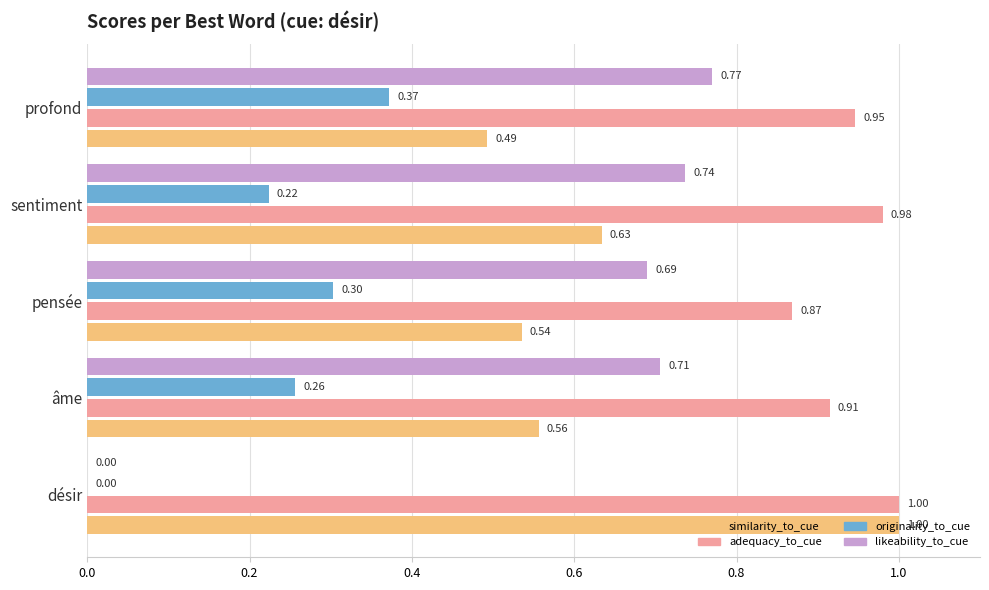

What is the total value across all series at sentiment?

2.6